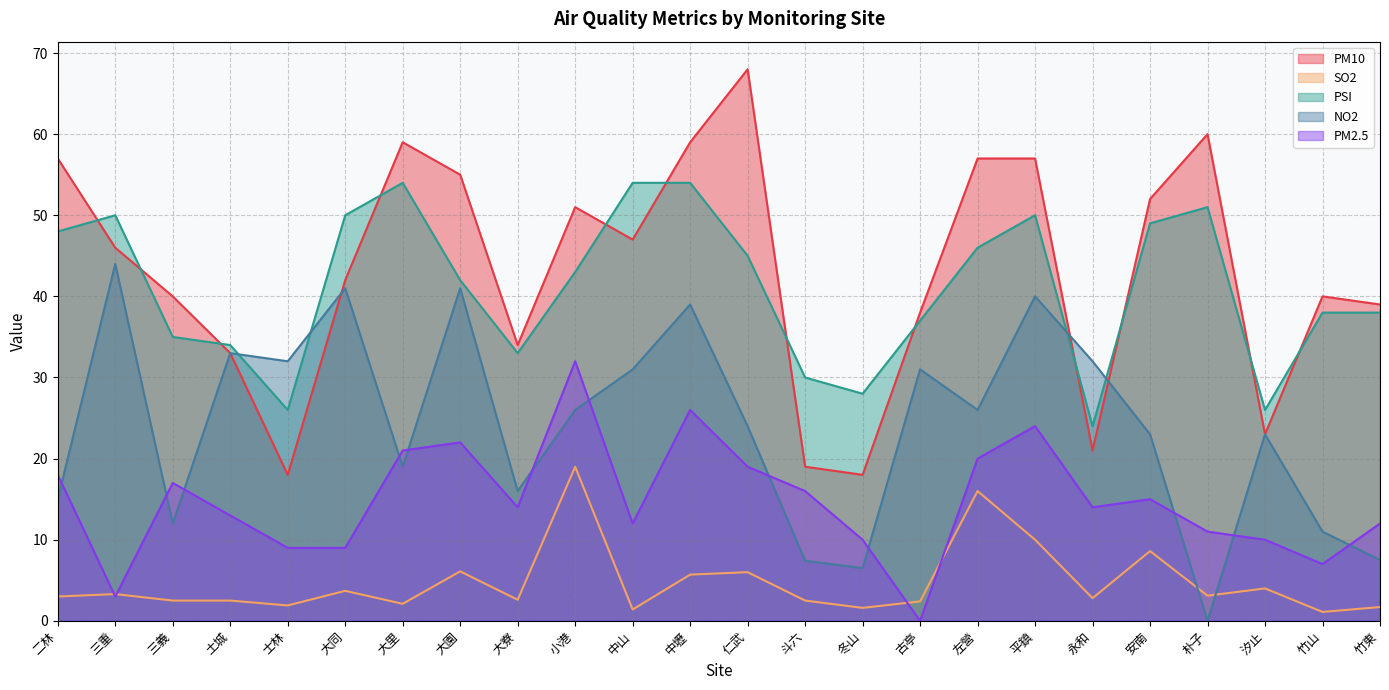

At which label does PM10 reach its peak?

仁武